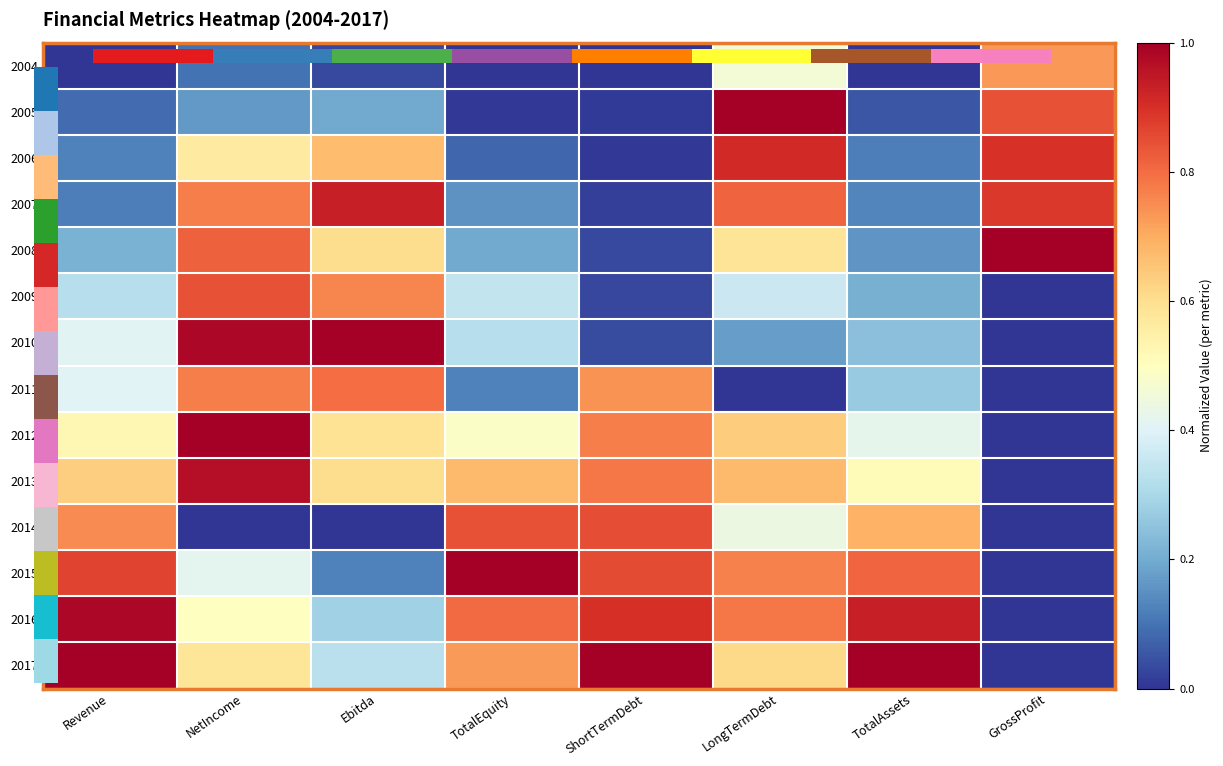

Reading right to left, transcribe all the data shown in this chart.

2004: GrossProfit=0.7	TotalAssets=0.0	LongTermDebt=0.5	ShortTermDebt=0.0	TotalEquity=0.0	Ebitda=0.0	NetIncome=0.1	Revenue=0.0
2005: GrossProfit=0.8	TotalAssets=0.1	LongTermDebt=1.0	ShortTermDebt=0.0	TotalEquity=0.0	Ebitda=0.2	NetIncome=0.2	Revenue=0.1
2006: GrossProfit=0.9	TotalAssets=0.1	LongTermDebt=0.9	ShortTermDebt=0.0	TotalEquity=0.1	Ebitda=0.7	NetIncome=0.6	Revenue=0.1
2007: GrossProfit=0.9	TotalAssets=0.1	LongTermDebt=0.8	ShortTermDebt=0.0	TotalEquity=0.2	Ebitda=0.9	NetIncome=0.8	Revenue=0.1
2008: GrossProfit=1.0	TotalAssets=0.2	LongTermDebt=0.6	ShortTermDebt=0.0	TotalEquity=0.2	Ebitda=0.6	NetIncome=0.8	Revenue=0.2
2009: GrossProfit=0.0	TotalAssets=0.2	LongTermDebt=0.4	ShortTermDebt=0.0	TotalEquity=0.3	Ebitda=0.8	NetIncome=0.8	Revenue=0.3
2010: GrossProfit=0.0	TotalAssets=0.2	LongTermDebt=0.2	ShortTermDebt=0.0	TotalEquity=0.3	Ebitda=1.0	NetIncome=1.0	Revenue=0.4
2011: GrossProfit=0.0	TotalAssets=0.3	LongTermDebt=0.0	ShortTermDebt=0.7	TotalEquity=0.1	Ebitda=0.8	NetIncome=0.8	Revenue=0.4
2012: GrossProfit=0.0	TotalAssets=0.4	LongTermDebt=0.6	ShortTermDebt=0.8	TotalEquity=0.5	Ebitda=0.6	NetIncome=1.0	Revenue=0.5
2013: GrossProfit=0.0	TotalAssets=0.5	LongTermDebt=0.7	ShortTermDebt=0.8	TotalEquity=0.7	Ebitda=0.6	NetIncome=1.0	Revenue=0.6
2014: GrossProfit=0.0	TotalAssets=0.7	LongTermDebt=0.4	ShortTermDebt=0.8	TotalEquity=0.8	Ebitda=0.0	NetIncome=0.0	Revenue=0.8
2015: GrossProfit=0.0	TotalAssets=0.8	LongTermDebt=0.8	ShortTermDebt=0.9	TotalEquity=1.0	Ebitda=0.1	NetIncome=0.4	Revenue=0.9
2016: GrossProfit=0.0	TotalAssets=0.9	LongTermDebt=0.8	ShortTermDebt=0.9	TotalEquity=0.8	Ebitda=0.3	NetIncome=0.5	Revenue=1.0
2017: GrossProfit=0.0	TotalAssets=1.0	LongTermDebt=0.6	ShortTermDebt=1.0	TotalEquity=0.7	Ebitda=0.3	NetIncome=0.6	Revenue=1.0